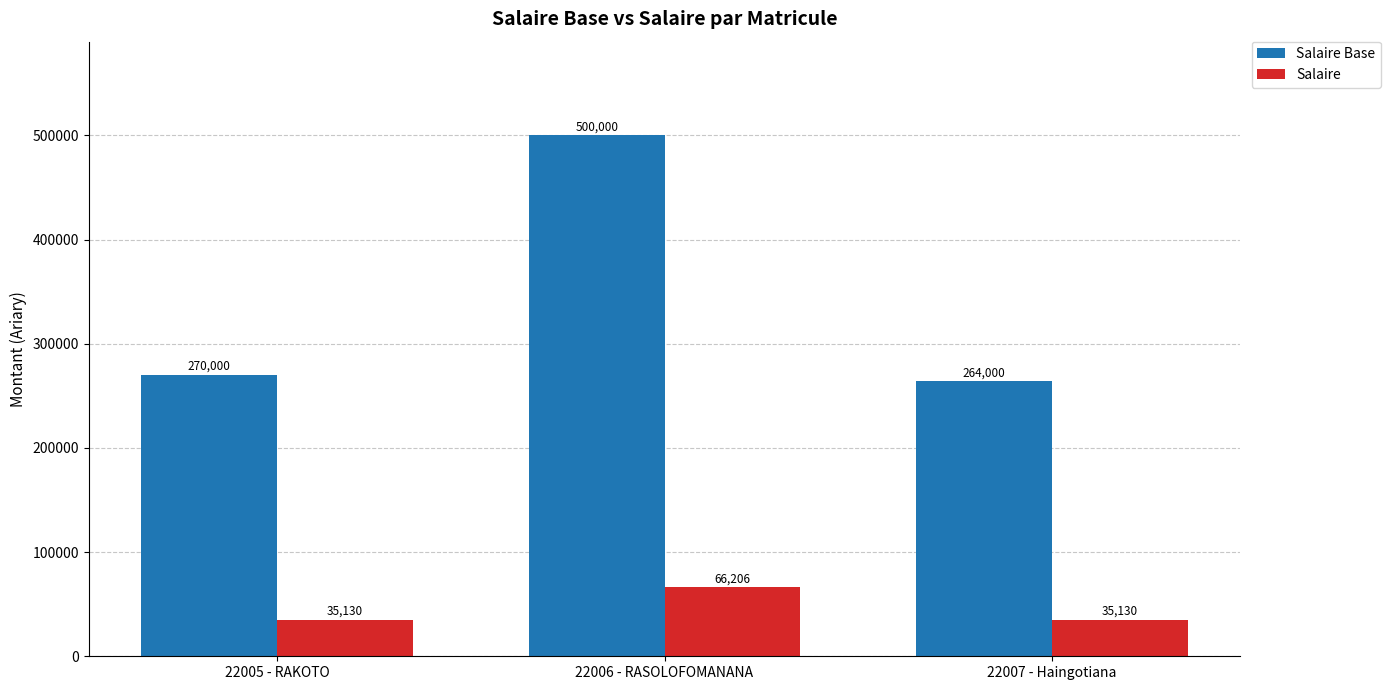

Reading left to right, transcribe all the data shown in this chart.

Salaire Base: 22005 - RAKOTO=270000	22006 - RASOLOFOMANANA=500000	22007 - Haingotiana=264000
Salaire: 22005 - RAKOTO=35130	22006 - RASOLOFOMANANA=66206	22007 - Haingotiana=35130